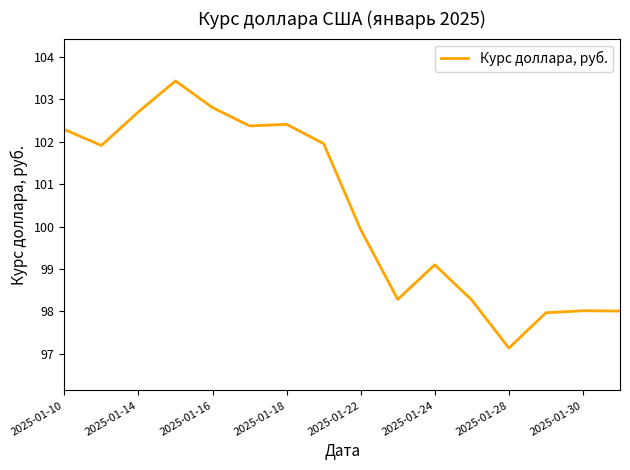

What is the smallest value displayed?

97.1